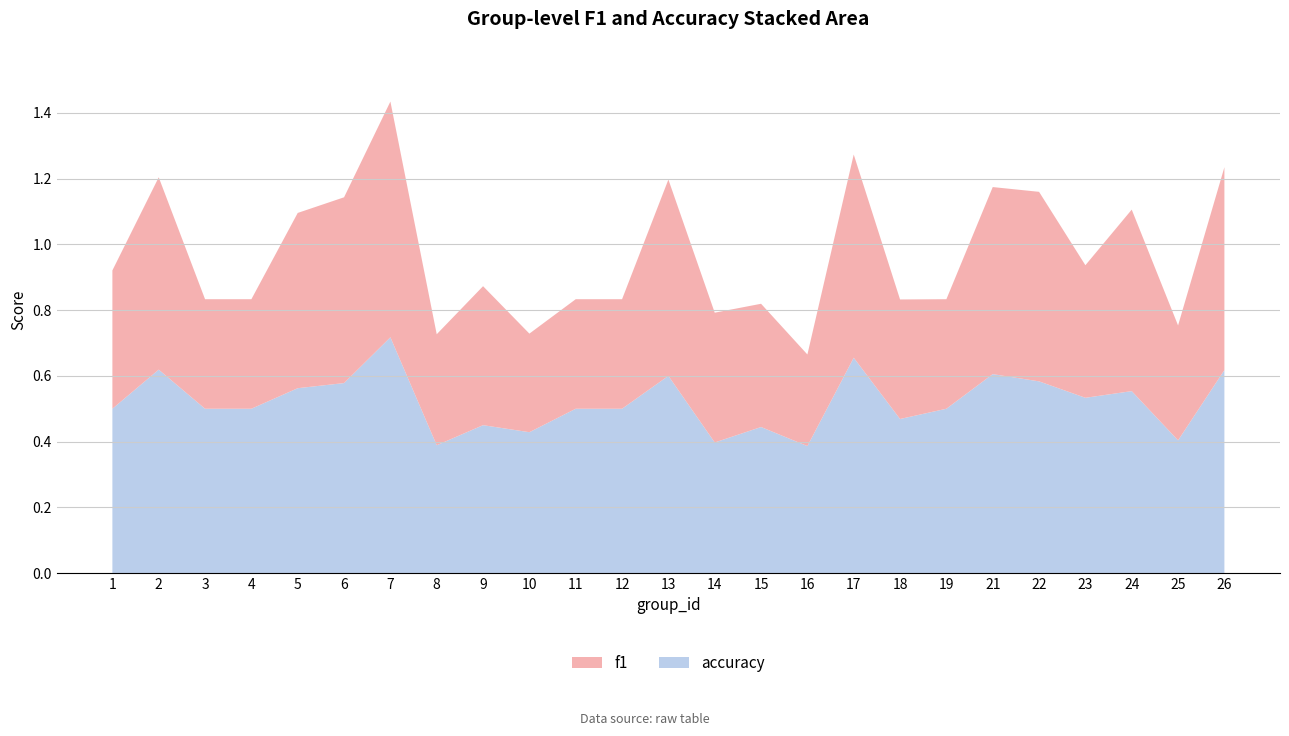

Reading right to left, transcribe all the data shown in this chart.

f1: 26=0.6	25=0.3	24=0.6	23=0.4	22=0.6	21=0.6	19=0.3	18=0.4	17=0.6	16=0.3	15=0.4	14=0.4	13=0.6	12=0.3	11=0.3	10=0.3	9=0.4	8=0.3	7=0.7	6=0.6	5=0.5	4=0.3	3=0.3	2=0.6	1=0.4
accuracy: 26=0.6	25=0.4	24=0.6	23=0.5	22=0.6	21=0.6	19=0.5	18=0.5	17=0.7	16=0.4	15=0.4	14=0.4	13=0.6	12=0.5	11=0.5	10=0.4	9=0.5	8=0.4	7=0.7	6=0.6	5=0.6	4=0.5	3=0.5	2=0.6	1=0.5